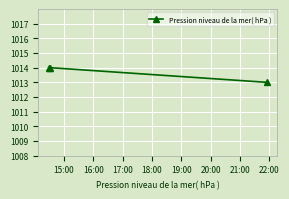

What is the value of the 1st point from the left?

1014